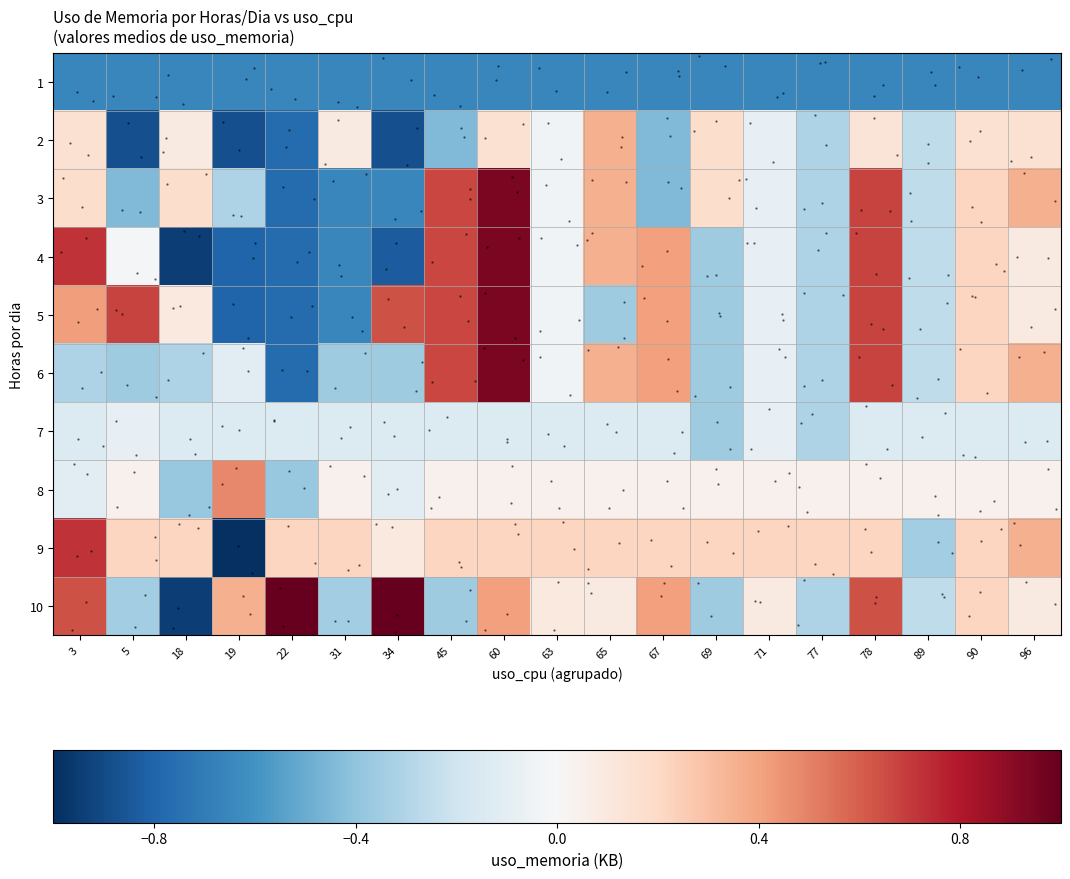

How many data points does each series have?

19